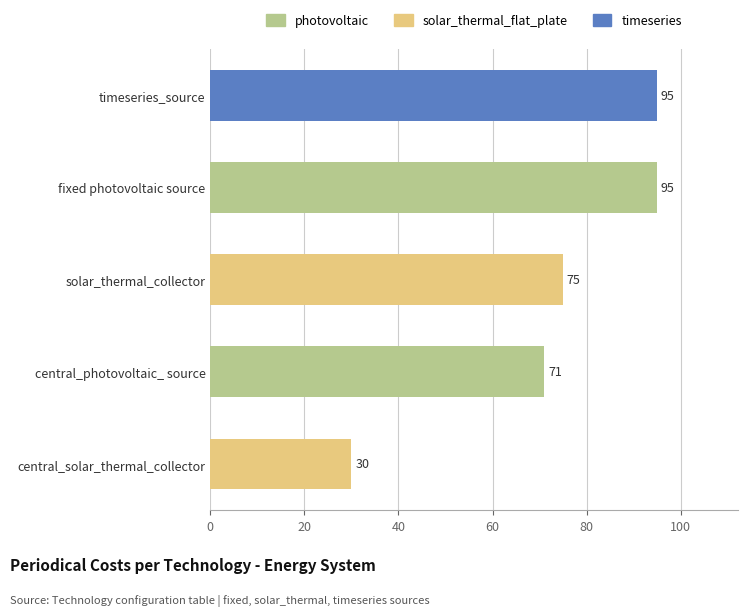

What is the value of the 3rd bar from the top?

75